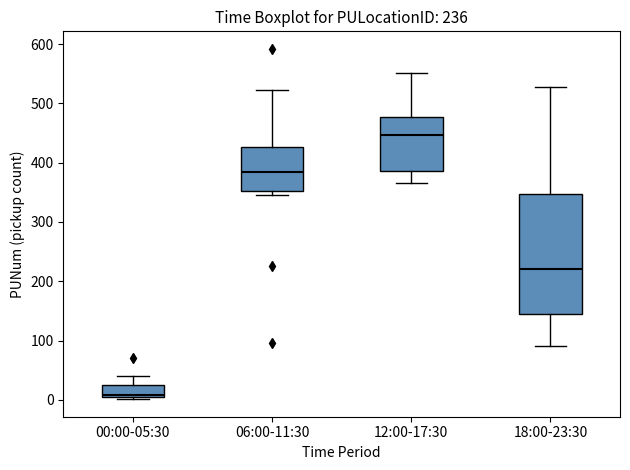

Comparing the boxes themselves (not the whiskers), which one is the tallest?

18:00-23:30